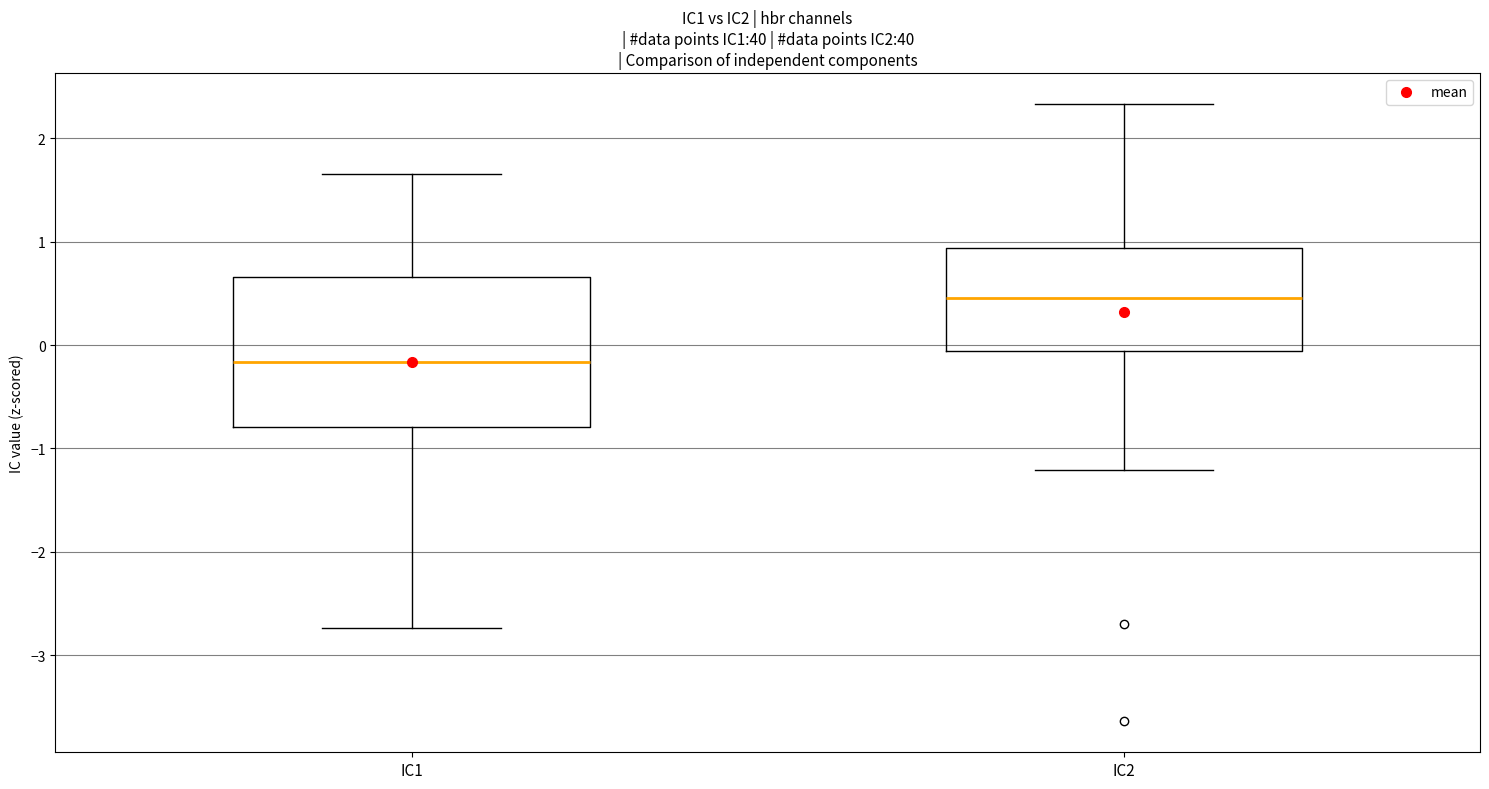

Where is the lower edge of the box for IC1 on the y-axis? The values are not printed on the chart, so give them approximately, as read against the axis.

-0.8